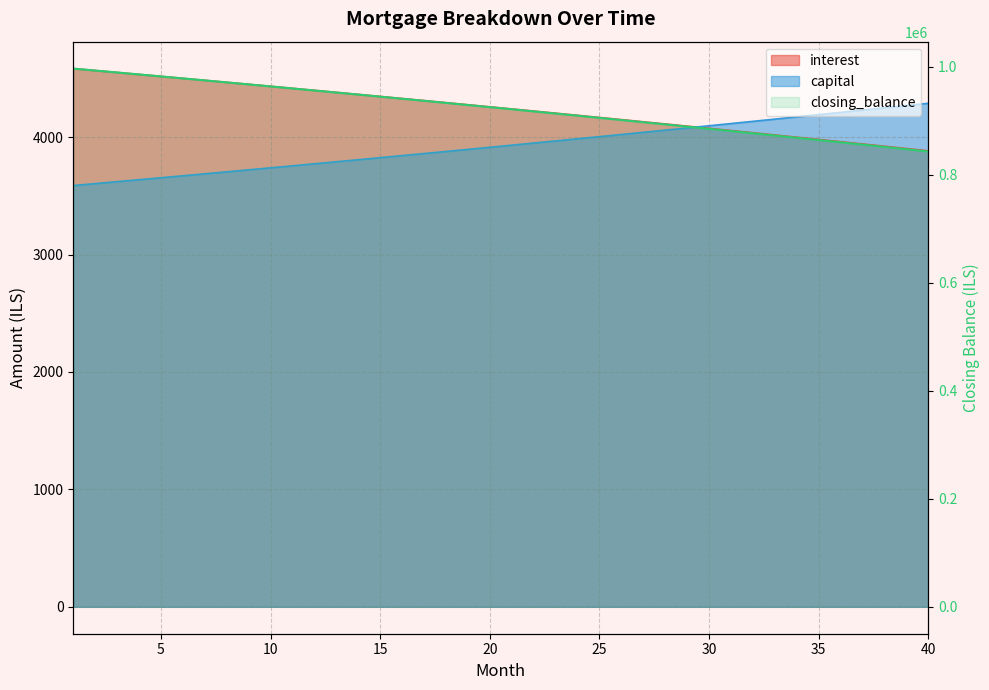

At which label is the value closest to 919654?

20